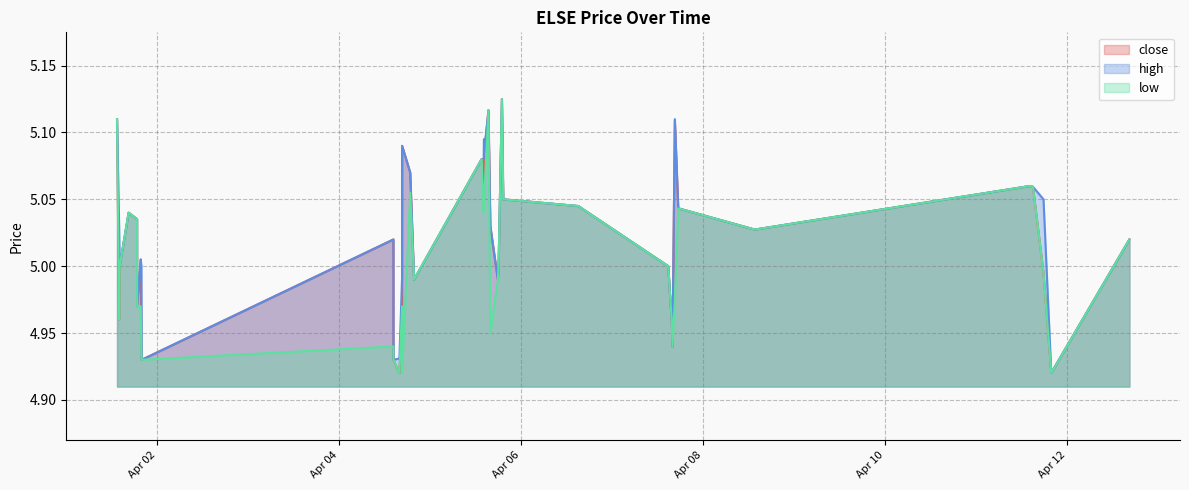

True or false: high and close intersect in this chart.

False